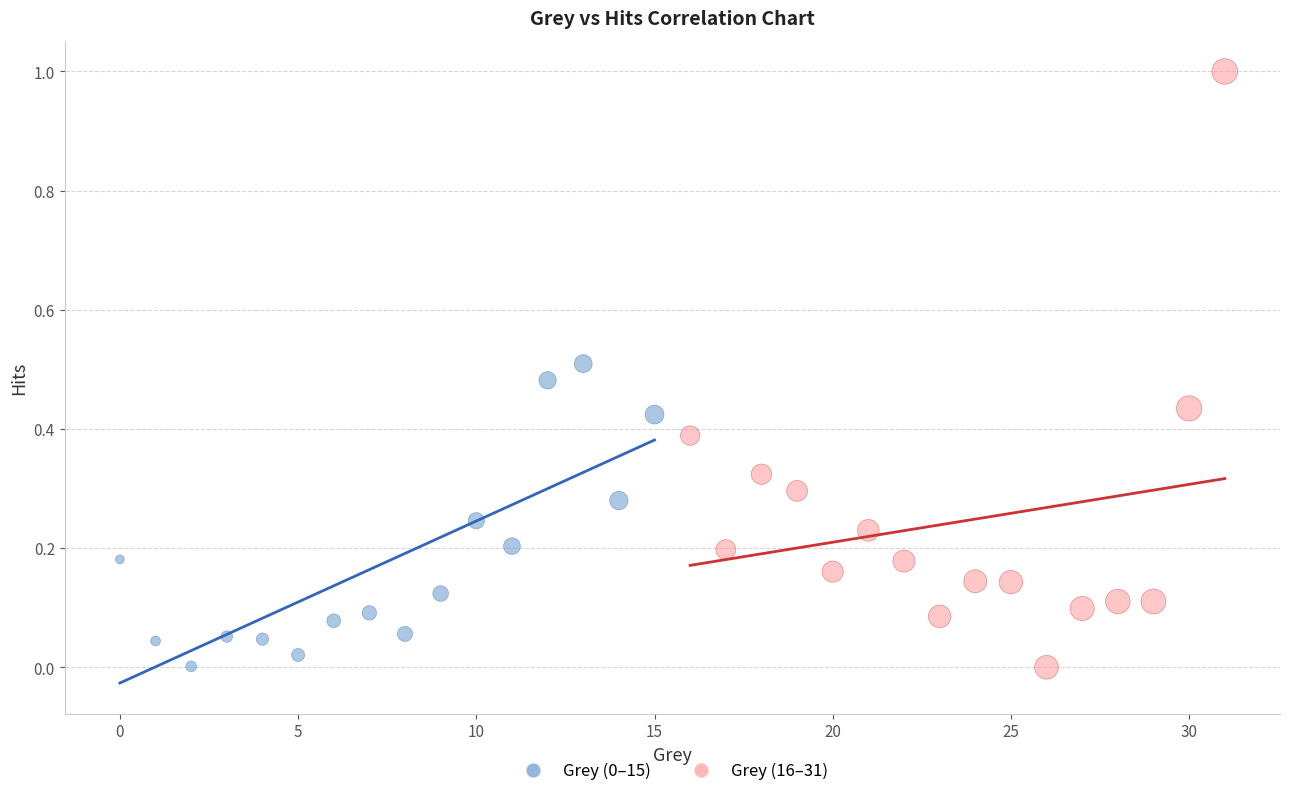

Which series has the largest Y range (max minus min)?

Grey (16–31)